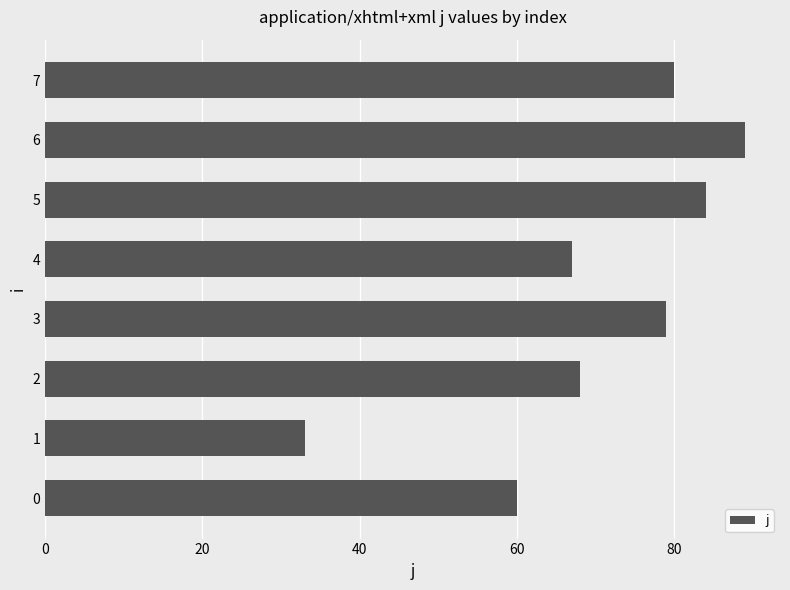

Is it true that the value at 0 is 60?

True